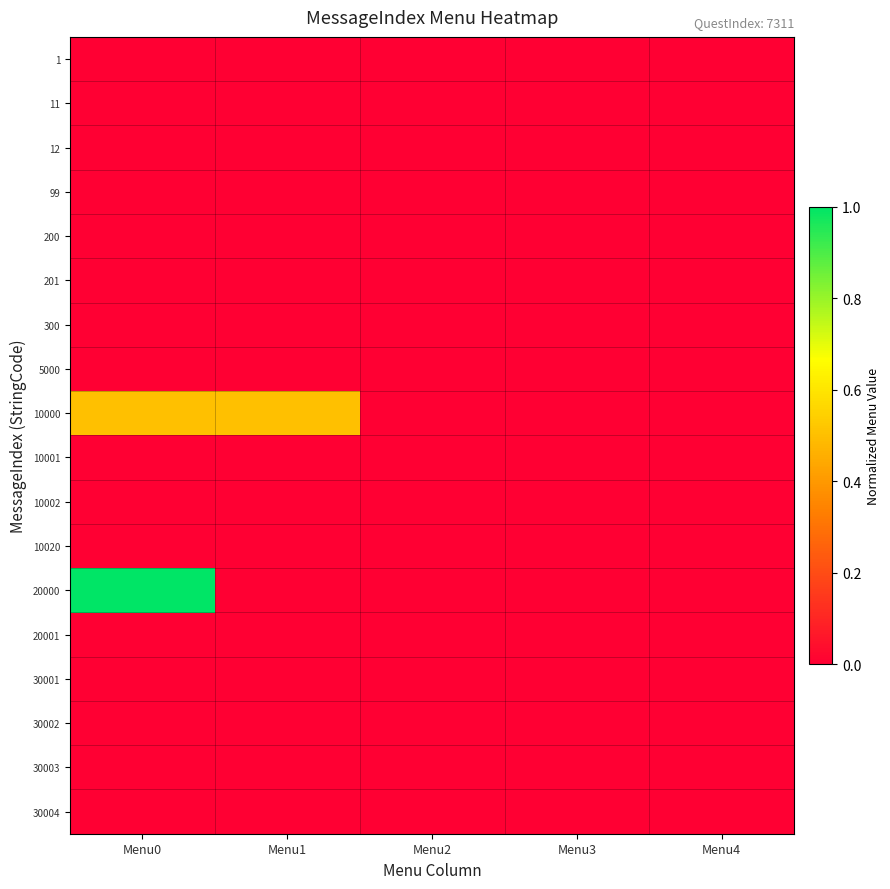

Reading left to right, extract all data points from this chart.

1: Menu0=0.0	Menu1=0.0	Menu2=0.0	Menu3=0.0	Menu4=0.0
11: Menu0=0.0	Menu1=0.0	Menu2=0.0	Menu3=0.0	Menu4=0.0
12: Menu0=0.0	Menu1=0.0	Menu2=0.0	Menu3=0.0	Menu4=0.0
99: Menu0=0.0	Menu1=0.0	Menu2=0.0	Menu3=0.0	Menu4=0.0
200: Menu0=0.0	Menu1=0.0	Menu2=0.0	Menu3=0.0	Menu4=0.0
201: Menu0=0.0	Menu1=0.0	Menu2=0.0	Menu3=0.0	Menu4=0.0
300: Menu0=0.0	Menu1=0.0	Menu2=0.0	Menu3=0.0	Menu4=0.0
5000: Menu0=0.0	Menu1=0.0	Menu2=0.0	Menu3=0.0	Menu4=0.0
10000: Menu0=0.5	Menu1=0.5	Menu2=0.0	Menu3=0.0	Menu4=0.0
10001: Menu0=0.0	Menu1=0.0	Menu2=0.0	Menu3=0.0	Menu4=0.0
10002: Menu0=0.0	Menu1=0.0	Menu2=0.0	Menu3=0.0	Menu4=0.0
10020: Menu0=0.0	Menu1=0.0	Menu2=0.0	Menu3=0.0	Menu4=0.0
20000: Menu0=1.0	Menu1=0.0	Menu2=0.0	Menu3=0.0	Menu4=0.0
20001: Menu0=0.0	Menu1=0.0	Menu2=0.0	Menu3=0.0	Menu4=0.0
30001: Menu0=0.0	Menu1=0.0	Menu2=0.0	Menu3=0.0	Menu4=0.0
30002: Menu0=0.0	Menu1=0.0	Menu2=0.0	Menu3=0.0	Menu4=0.0
30003: Menu0=0.0	Menu1=0.0	Menu2=0.0	Menu3=0.0	Menu4=0.0
30004: Menu0=0.0	Menu1=0.0	Menu2=0.0	Menu3=0.0	Menu4=0.0